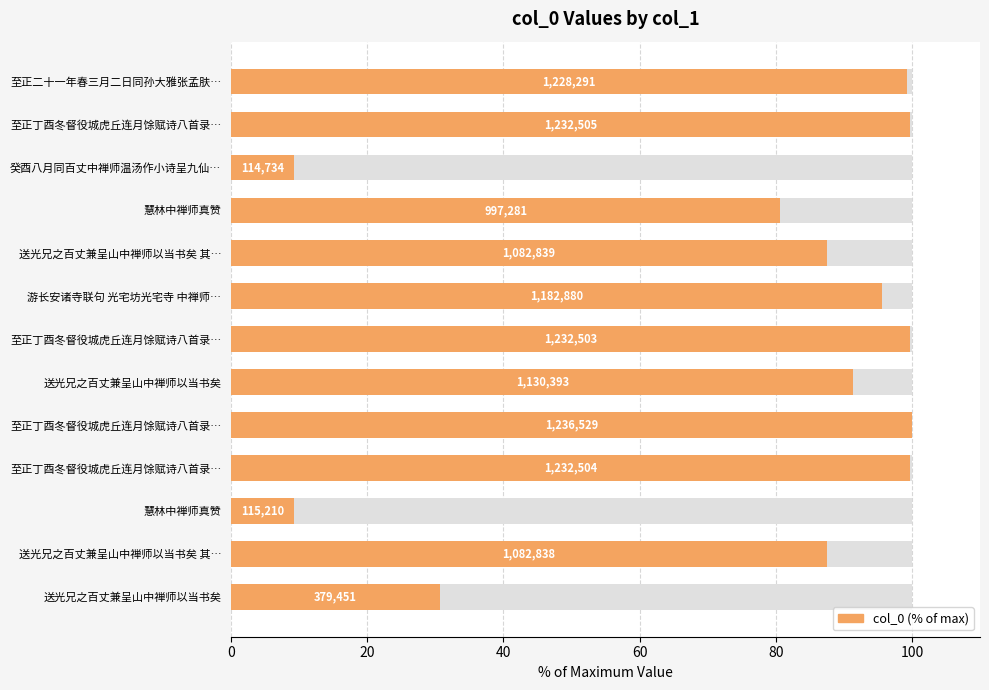

How many distinct data groups are displayed?

1